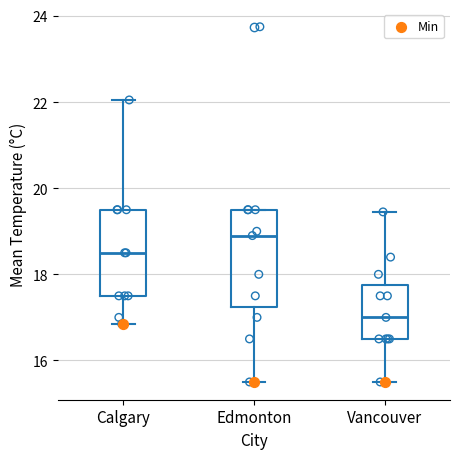

Which box has the lowest median line?

Vancouver